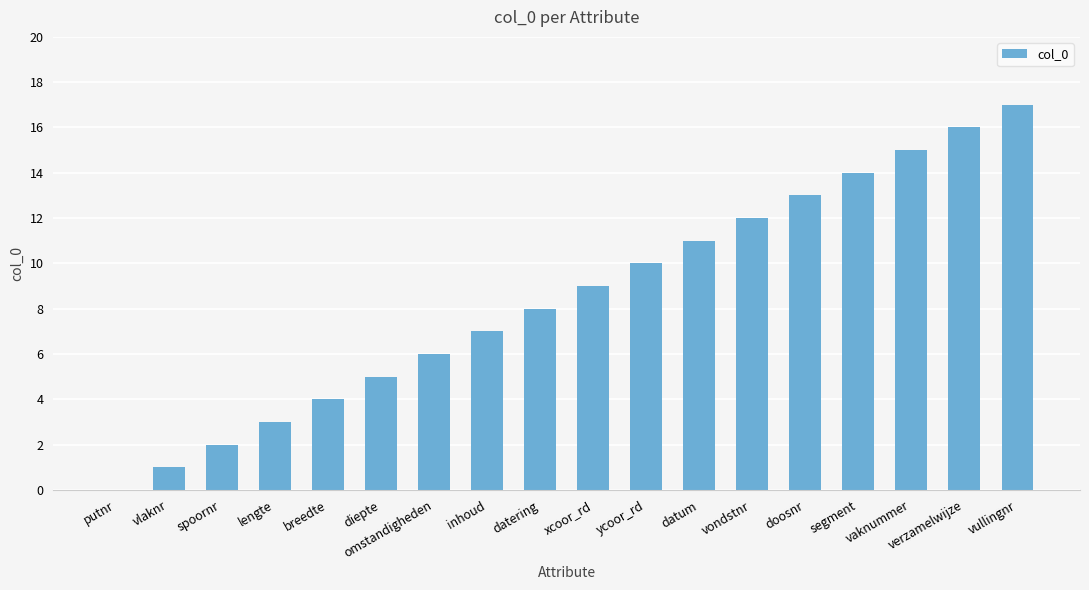

What value does the data have at segment, to the nearest 5?

15